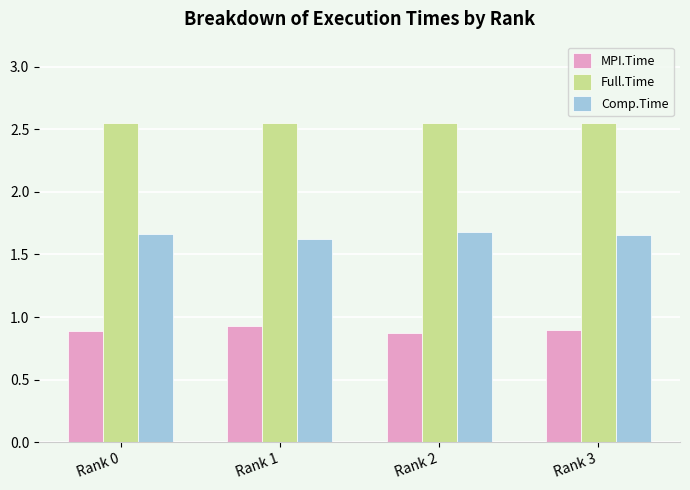

True or false: Full.Time has a value of 0.9 at Rank 1.

False